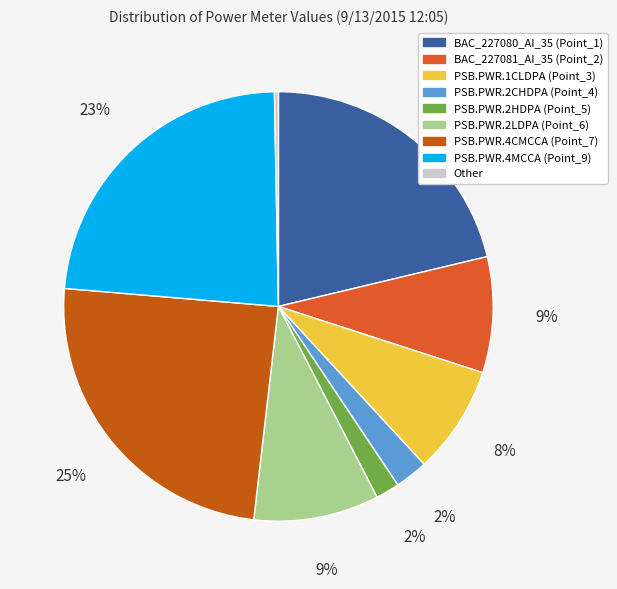

Count the number of slices in the pie.

9